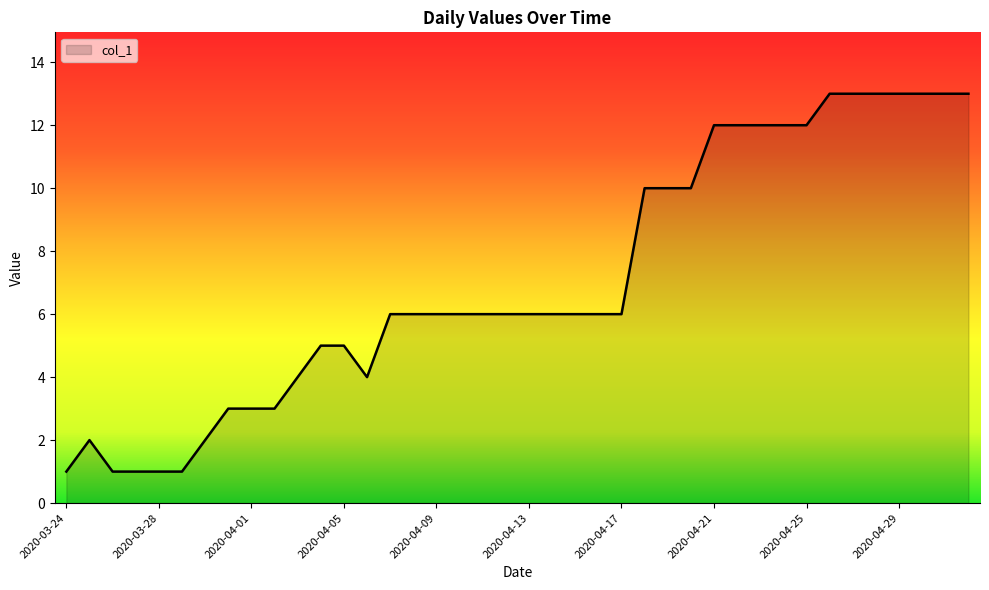

What is the greatest value displayed?

13